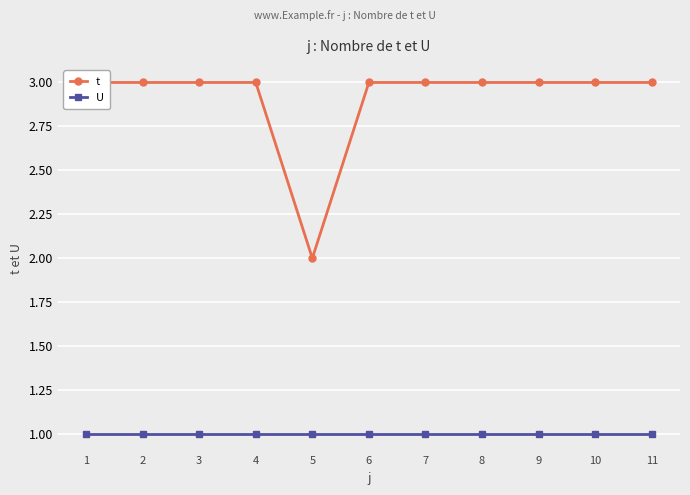

Which series has the largest range (max minus min)?

t